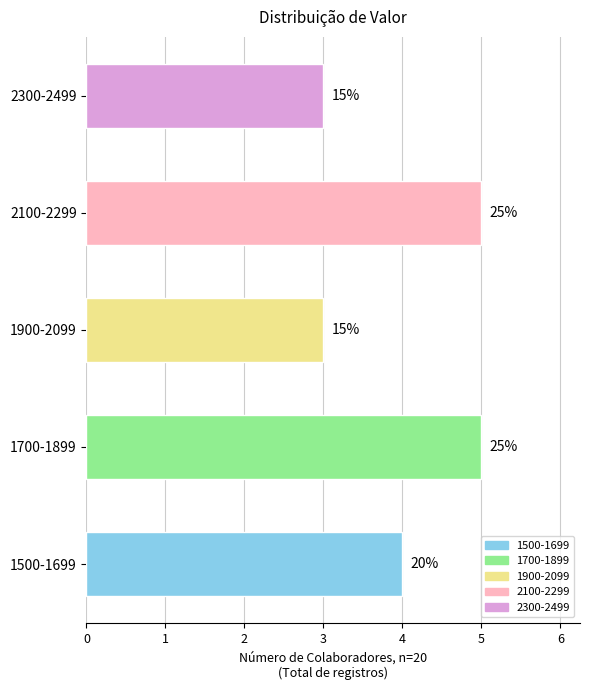

How many bars are there in total?

5